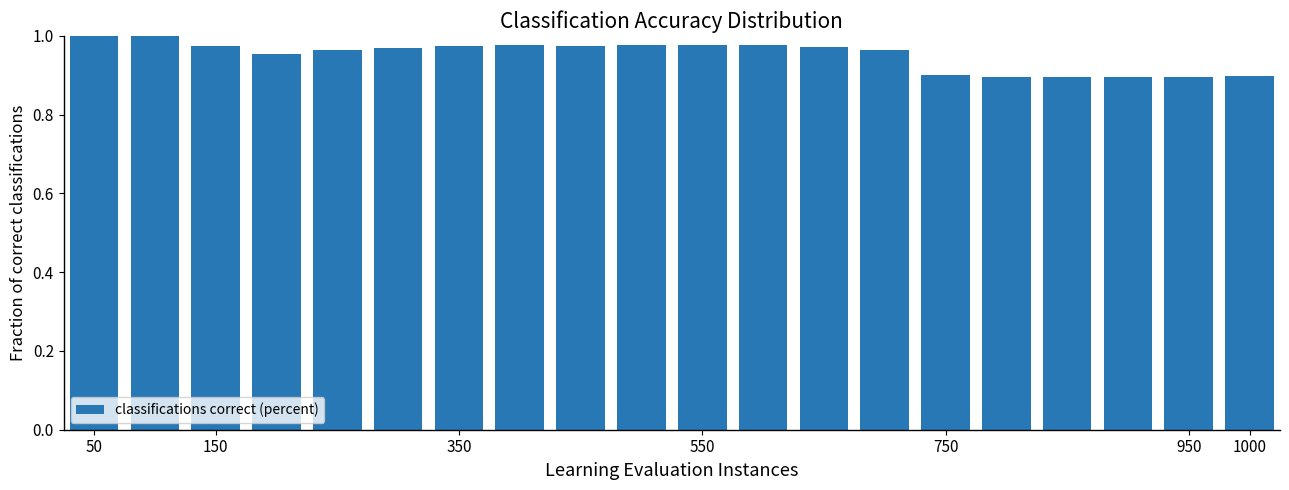

What is the value of the 20th bar from the left?

0.9